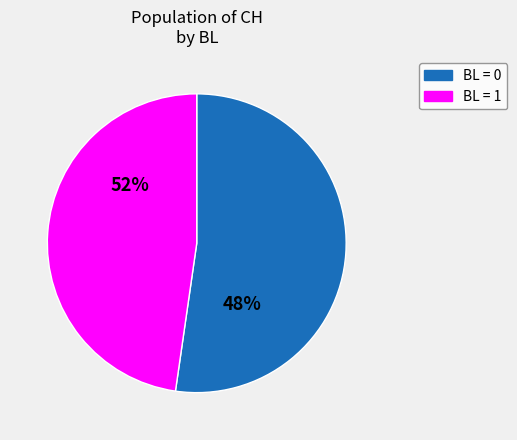

The BL=1 slice represents 1% of the pie. True or false?

False